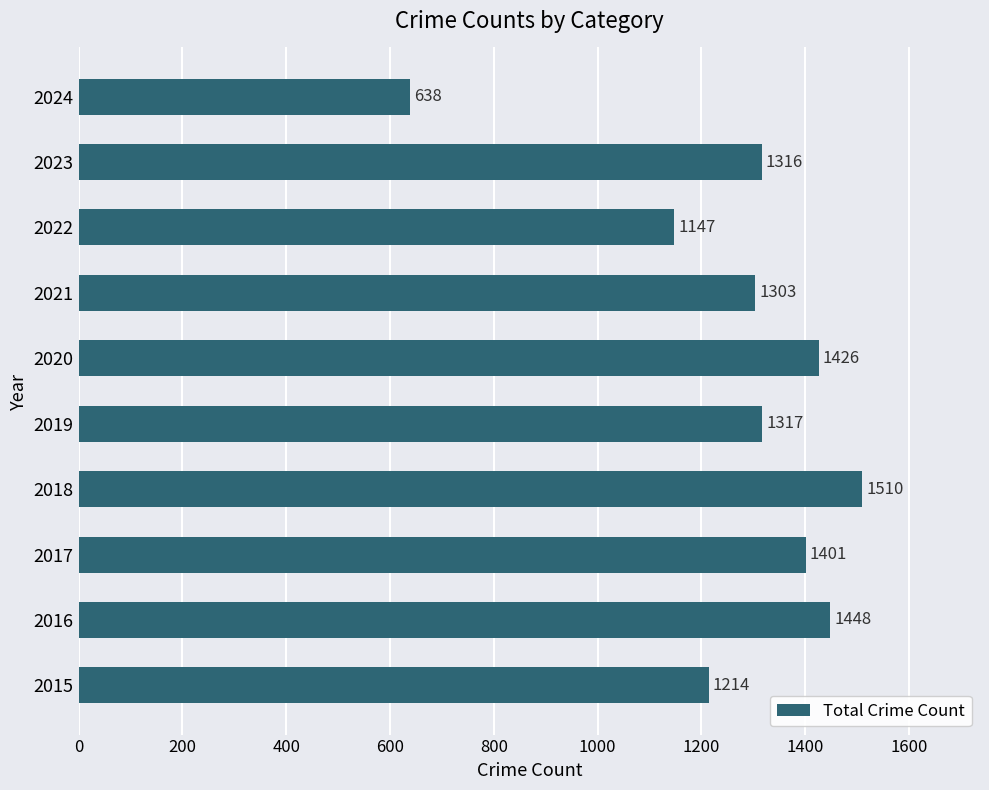

True or false: the data shows 1023 at 2024.

False